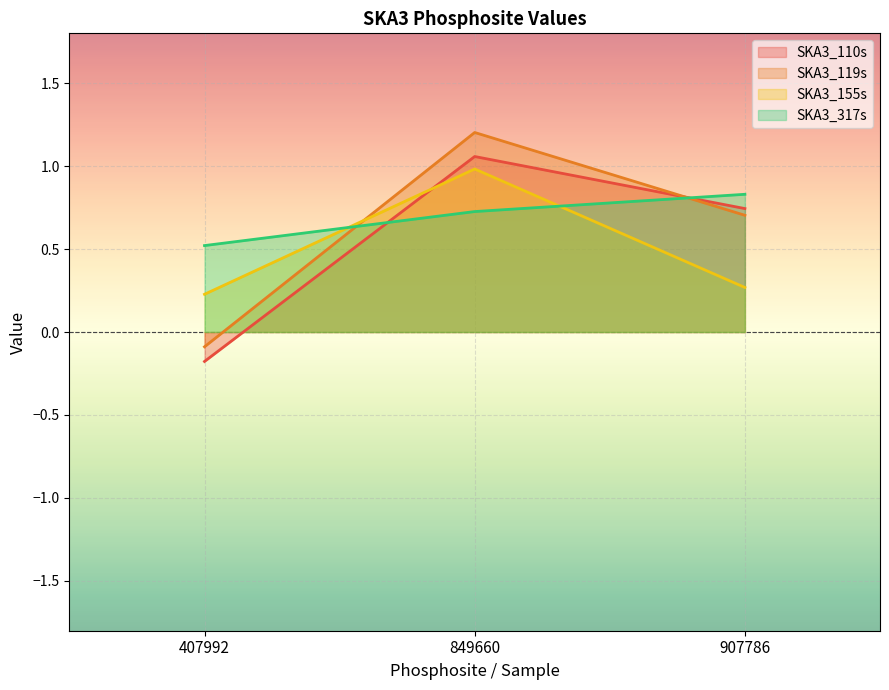

Rank the series at 407992 from lowest to highest value.

SKA3_110s, SKA3_119s, SKA3_155s, SKA3_317s